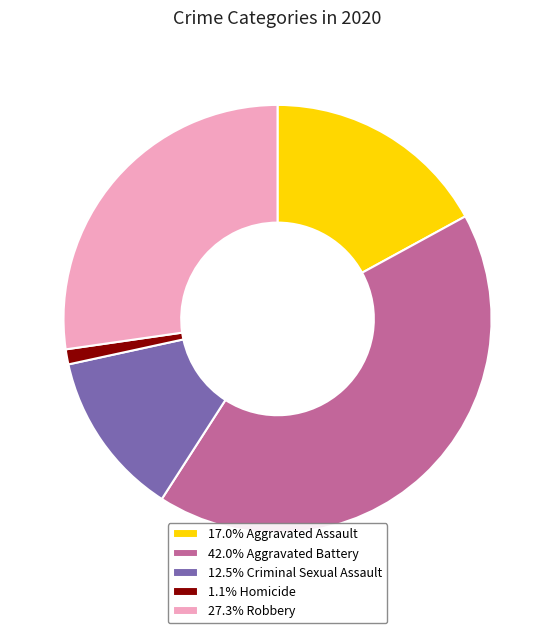

What is the ratio of the value at 27.3% Robbery to the value at 42.0% Aggravated Battery?

0.6